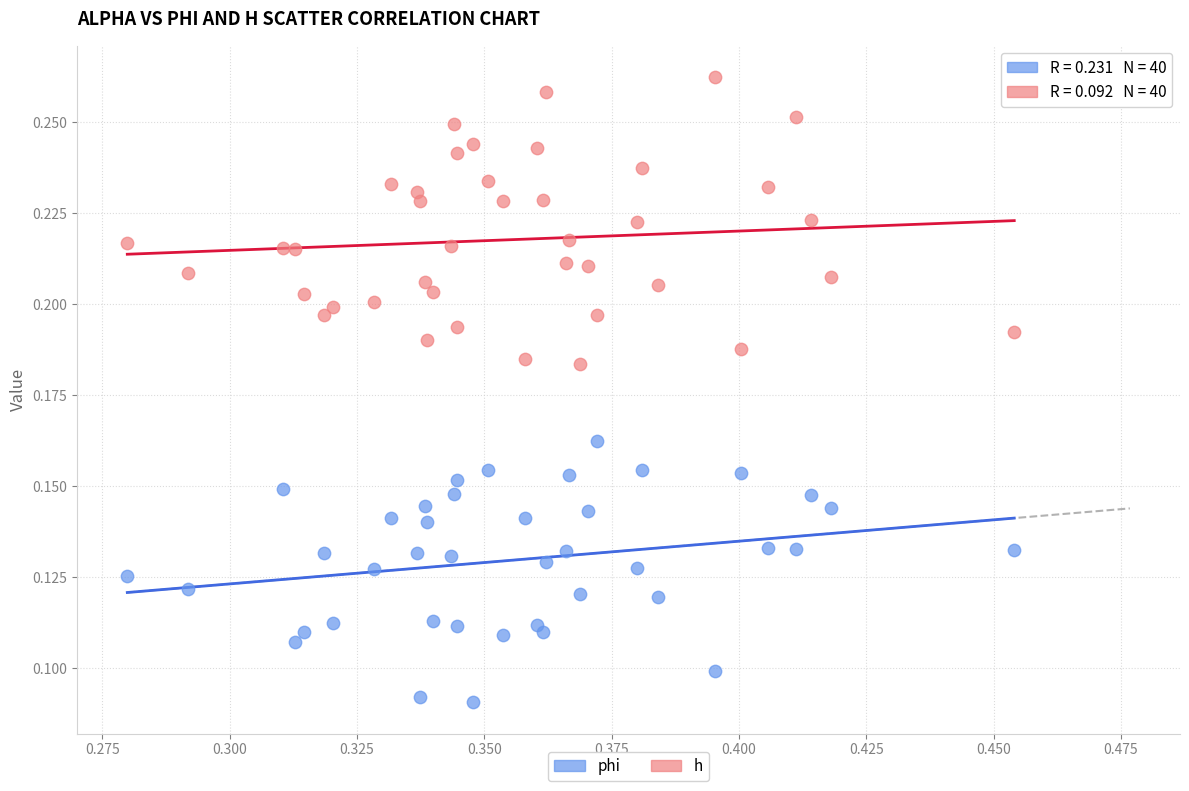

Which series contains the highest Y value?

h